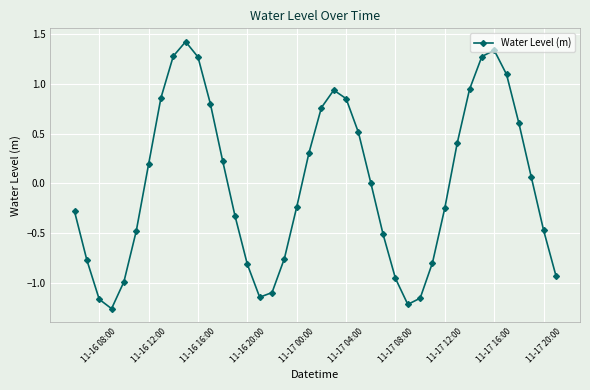

True or false: there are more than 2 points higher than both neighbors.

True